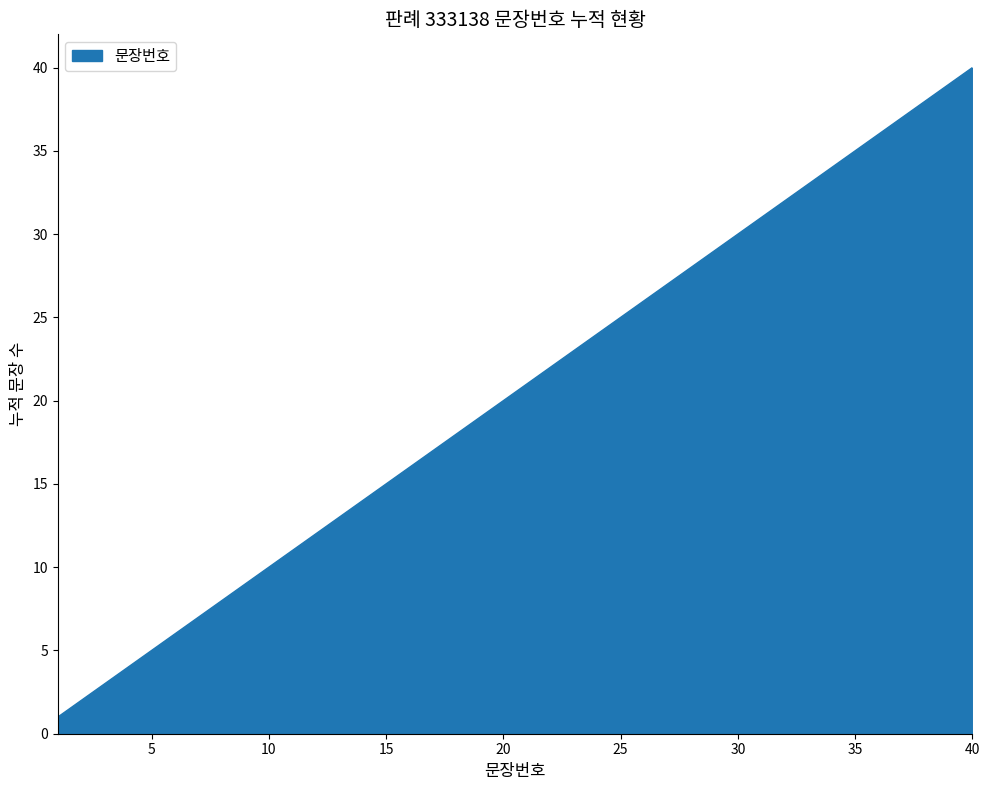

Reading right to left, extract all data points from this chart.

40	39	38	37	36	35	34	33	32	31	30	29	28	27	26	25	24	23	22	21	20	19	18	17	16	15	14	13	12	11	10	9	8	7	6	5	4	3	2	1